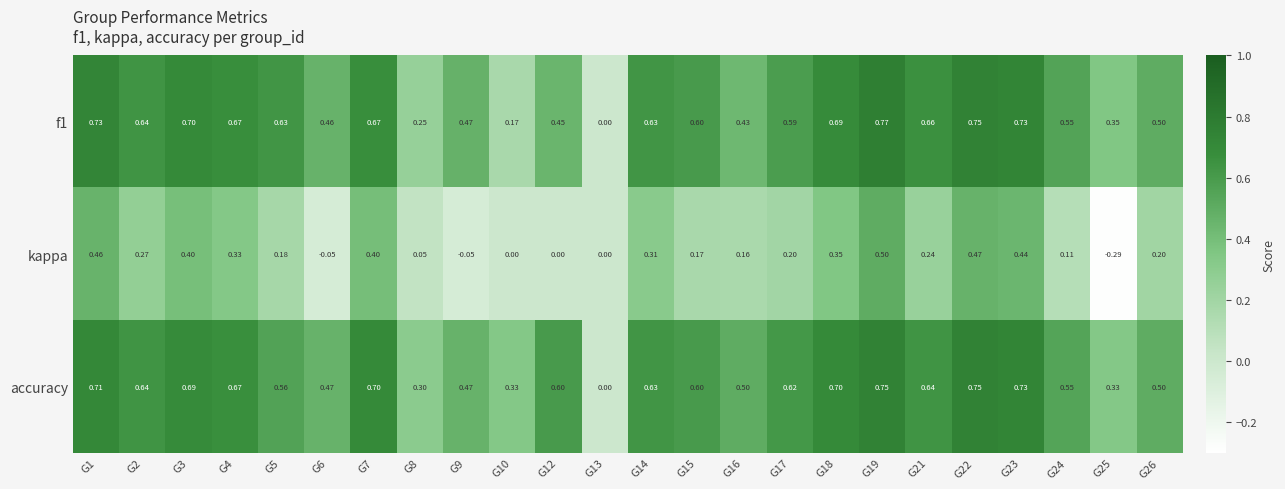

Which series changed the most between G9 and G25?

kappa